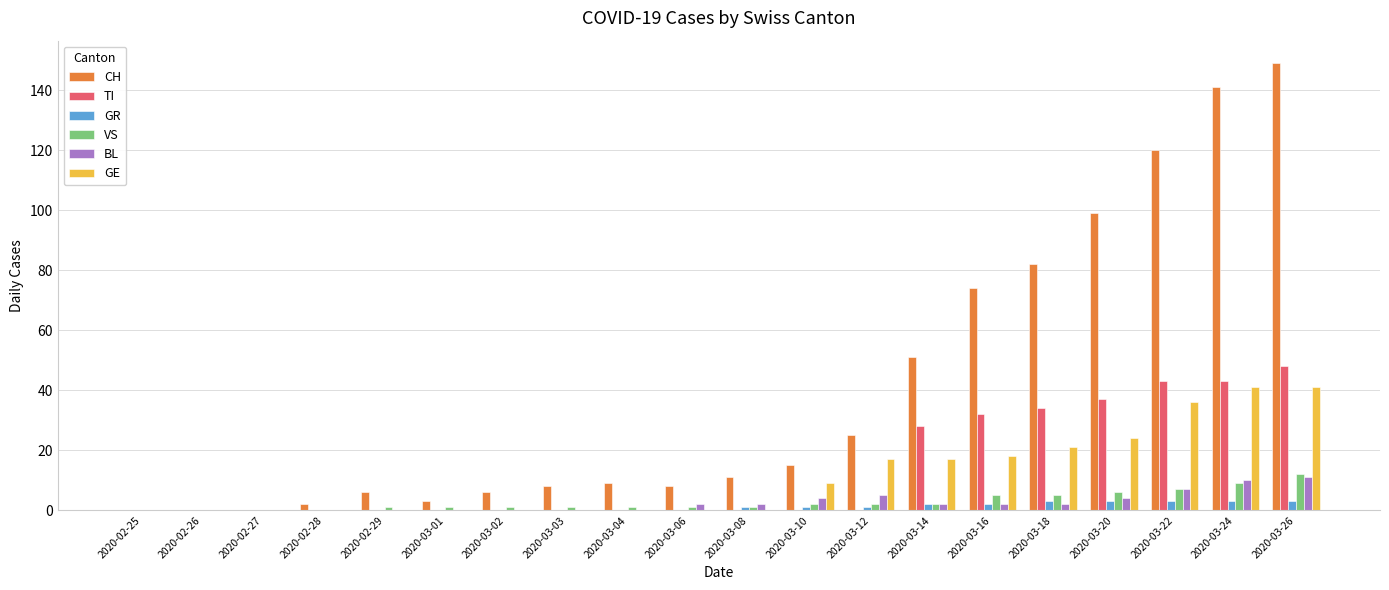

Which series has the largest total across all categories?

CH